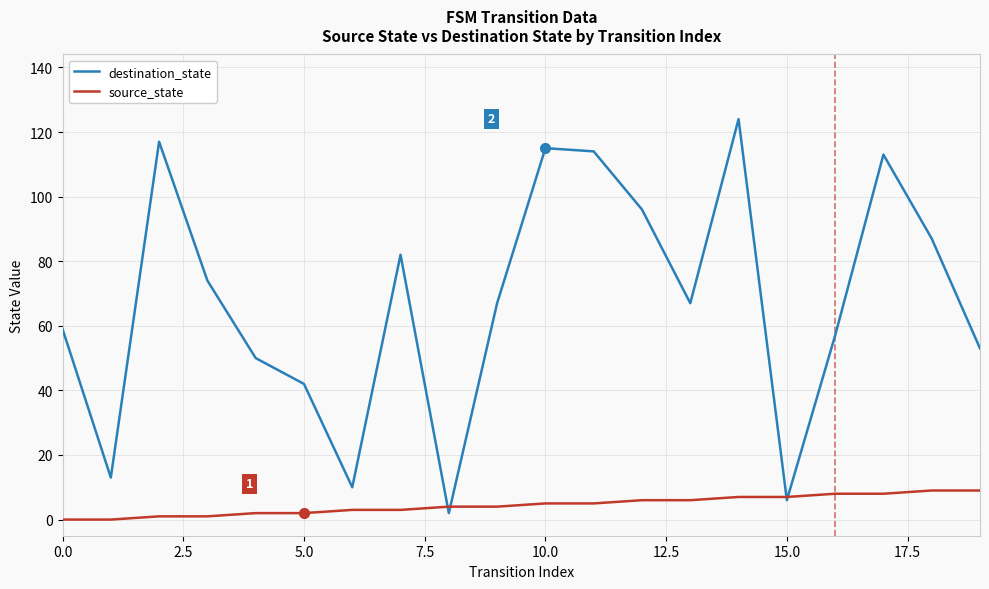

Which series has the widest spread of values?

destination_state